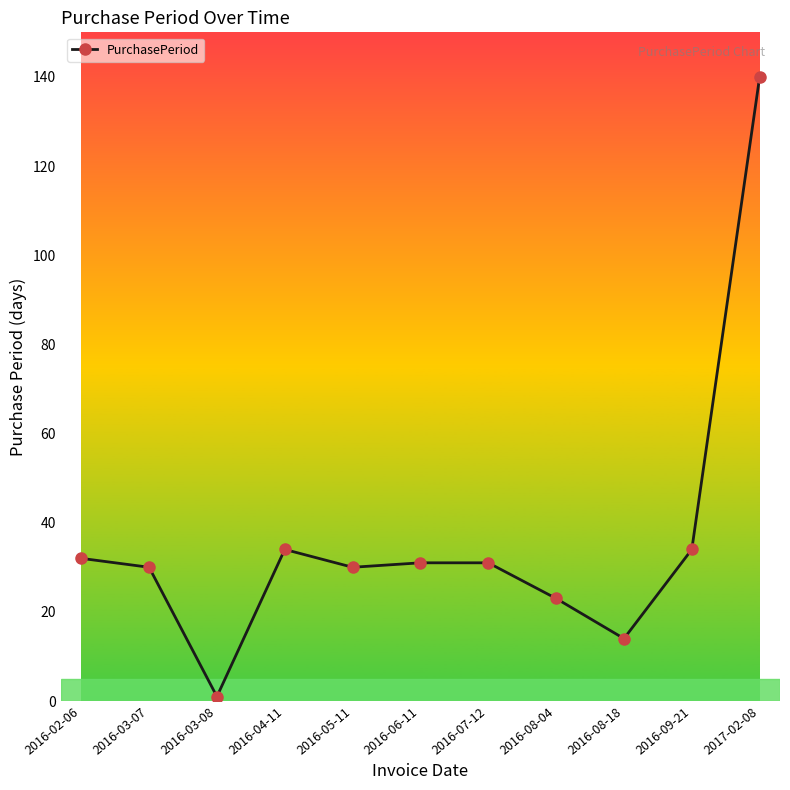

What value does the data have at 2016-05-11, to the nearest 10?

30